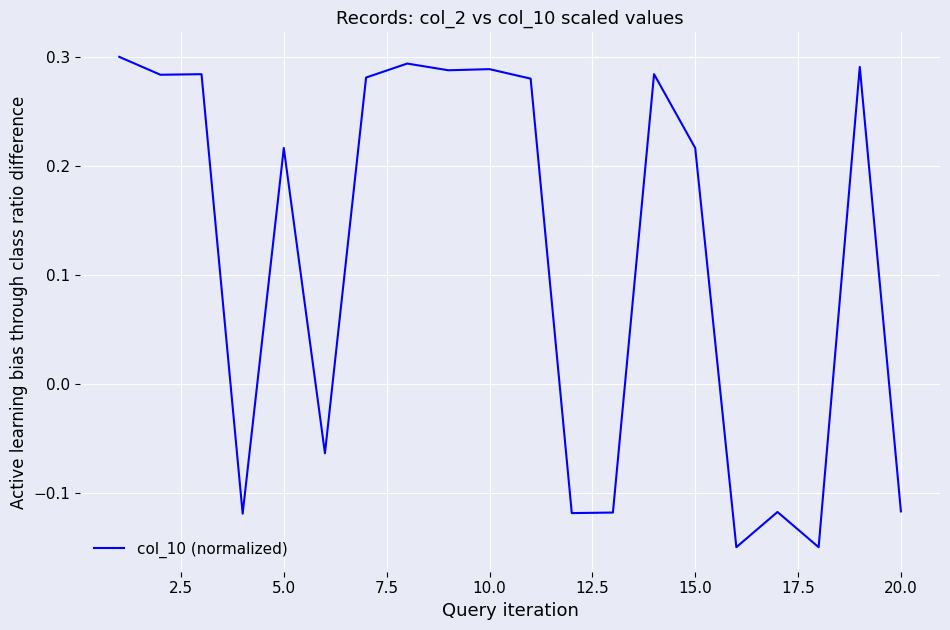

Does the chart display data point markers on the line(s)?

No